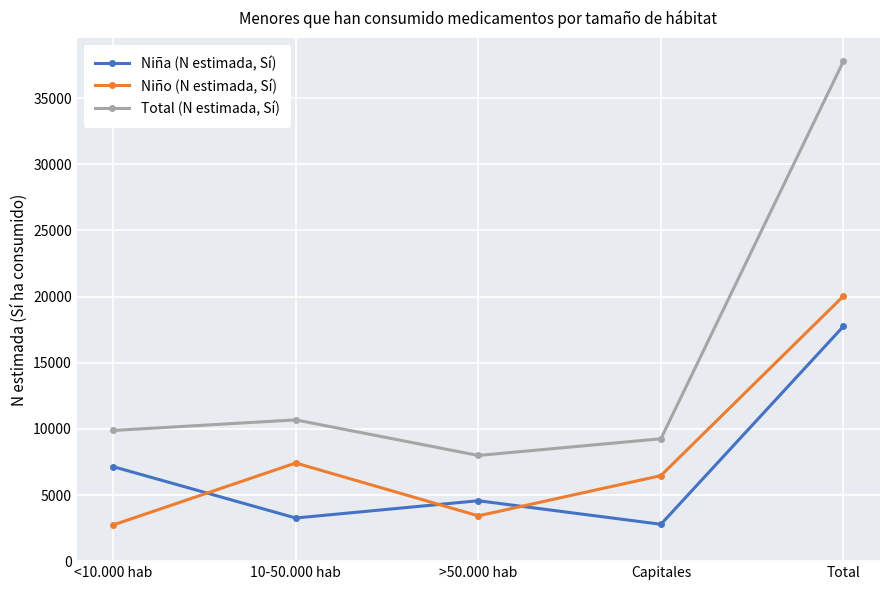

What is the difference between the second highest and second lowest values in the Niña (N estimada, Sí) series?

3883